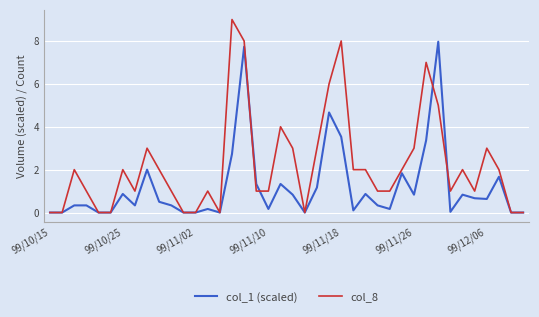

Rank the series by their maximum value, from lowest to highest.

col_1 (scaled), col_8